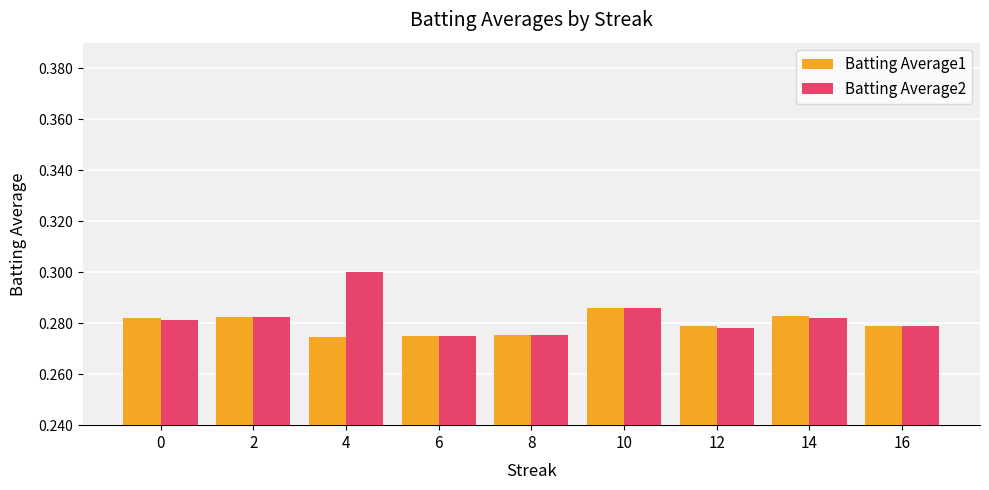

Which series has the largest range (max minus min)?

Batting Average2